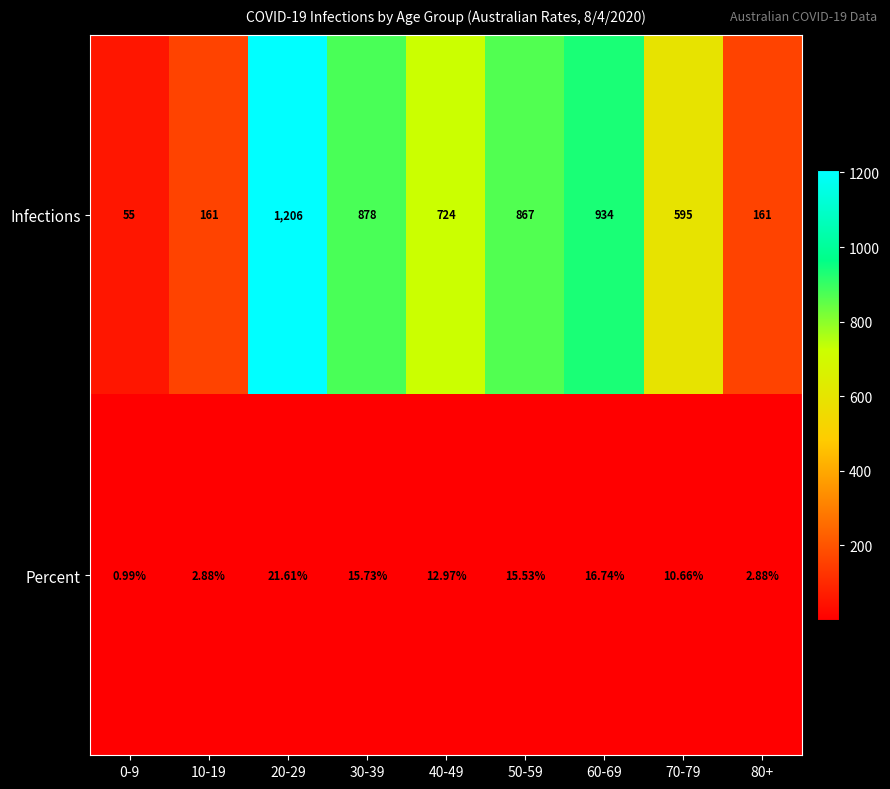

Is the value of Infections at 60-69 greater than the value of Percent at 0-9?

Yes